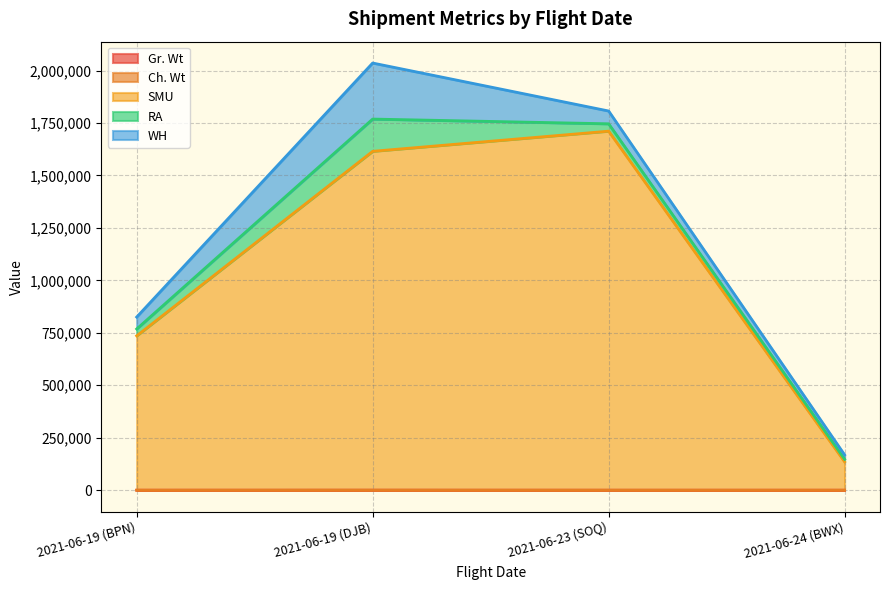

What is the difference between the second highest and second lowest values in the Gr. Wt series?

2